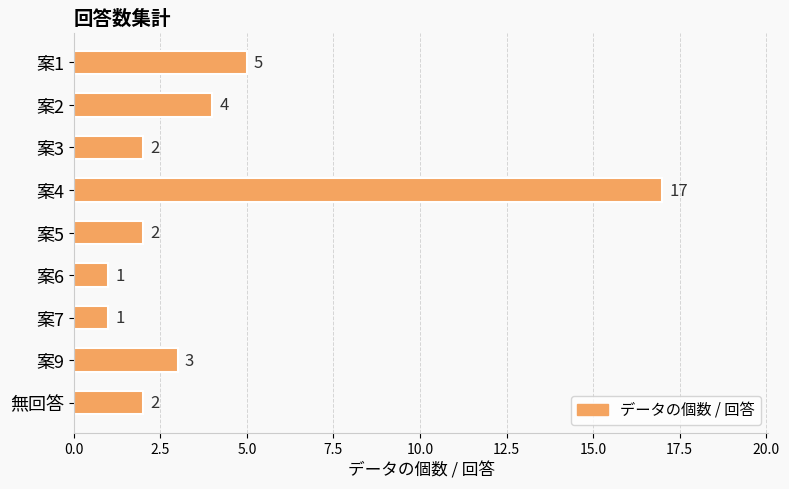

What is the label of the 7th bar from the bottom?

案3